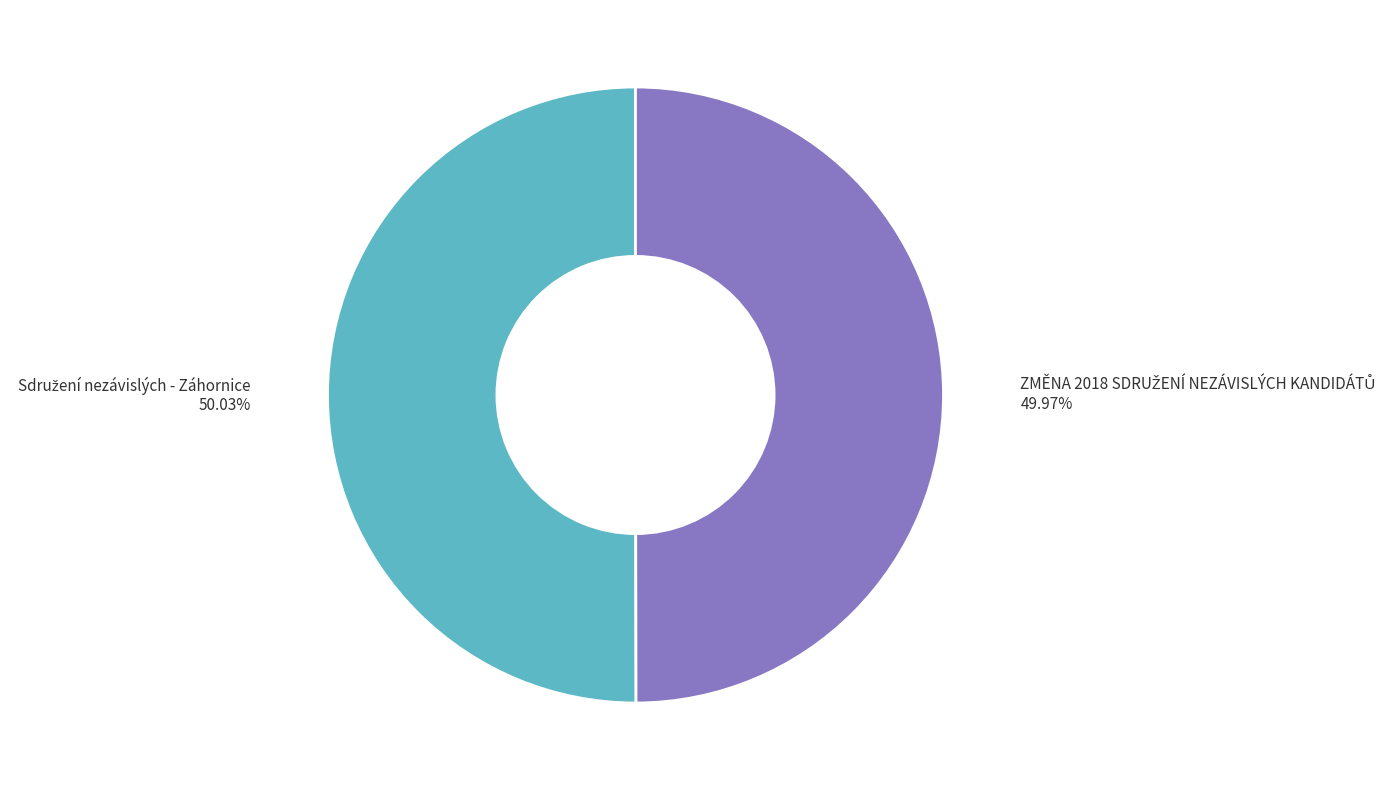

How many slices are in this pie chart?

2